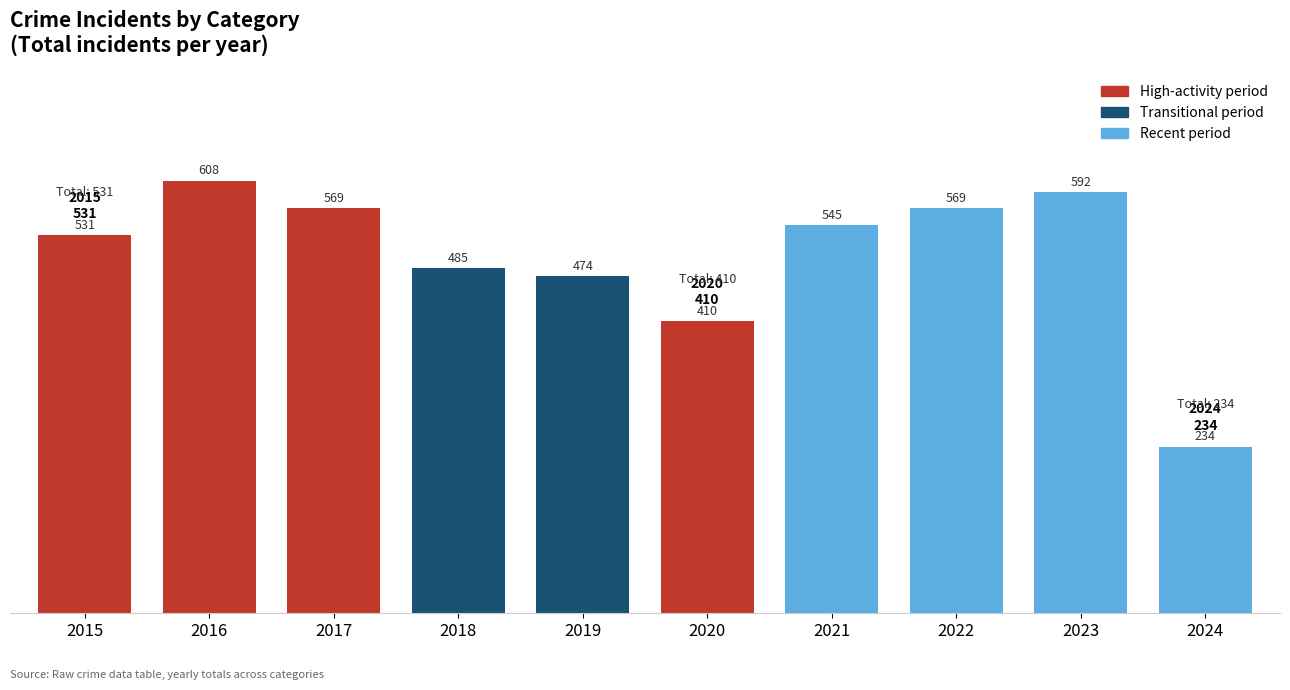

At which label is the value closest to 421?

2020